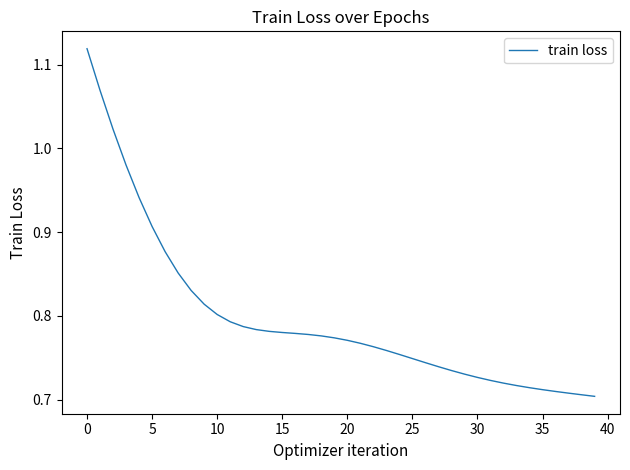

What is the difference between the maximum and minimum values?

0.4